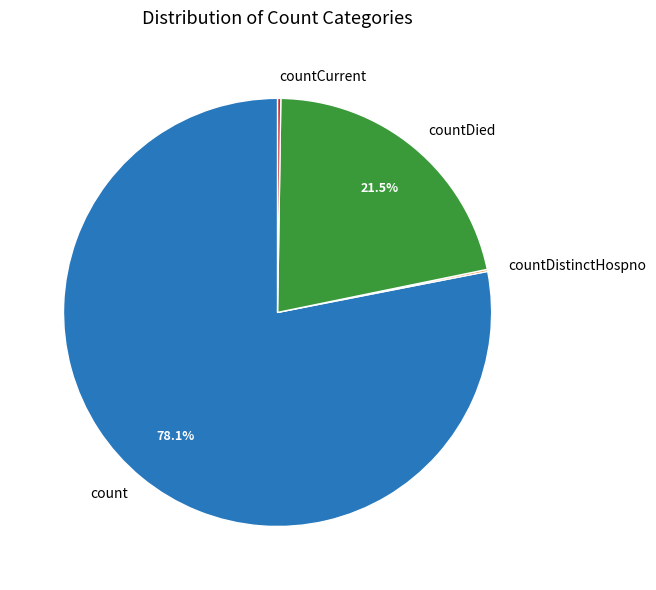

Which slice represents more than half of the pie?

count